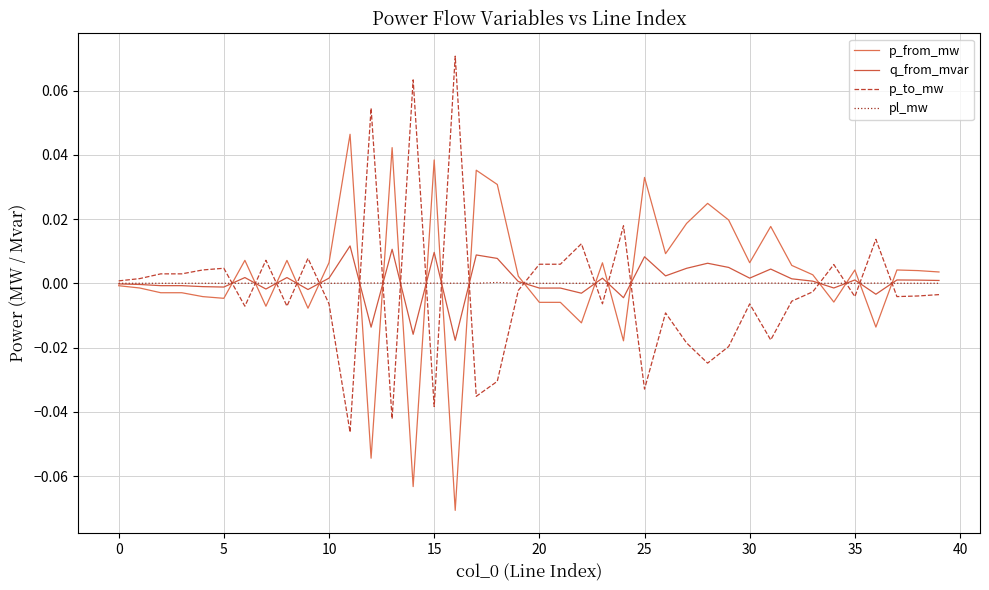

True or false: p_from_mw has more than 0 interior local peaks.

True